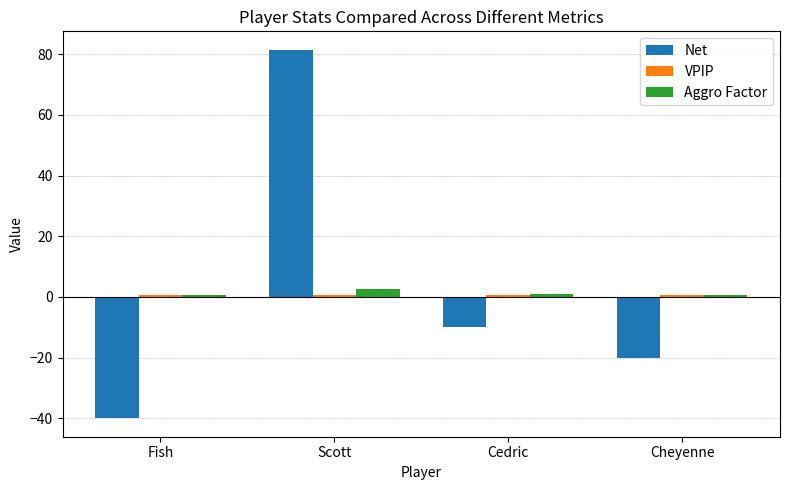

At which label does Aggro Factor reach its peak?

Scott